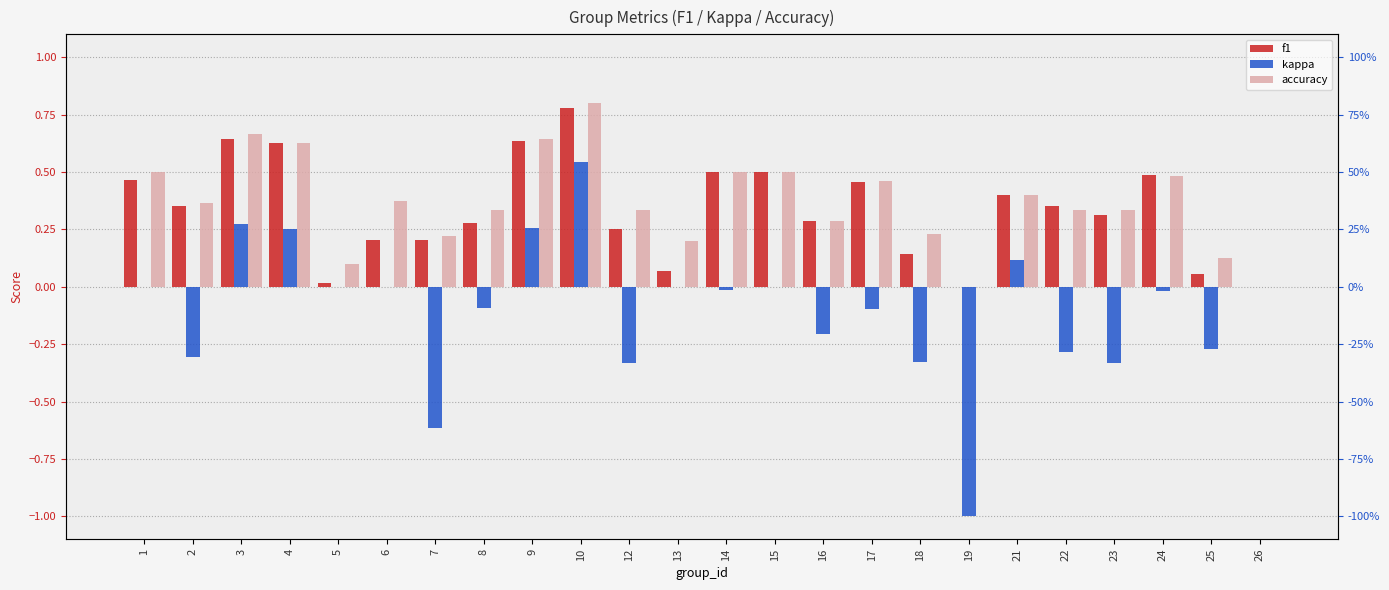

How many distinct data groups are displayed?

3